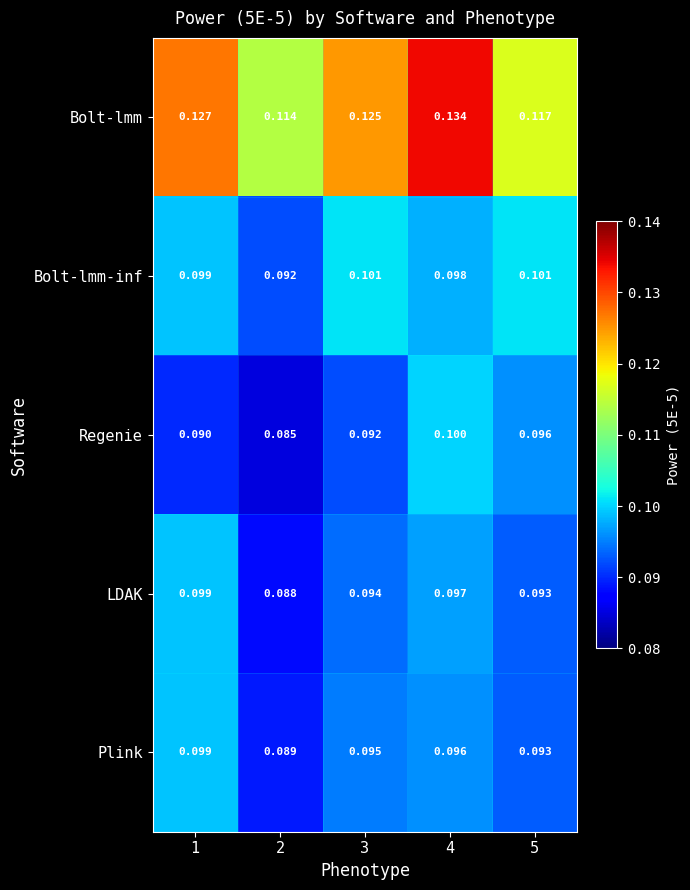

What is the maximum value shown in the chart?

0.1